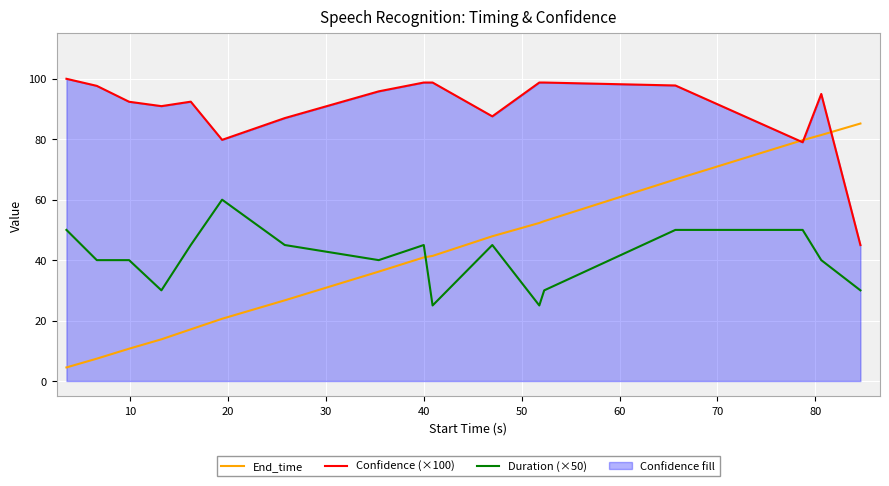

How many data points does each series have?

17